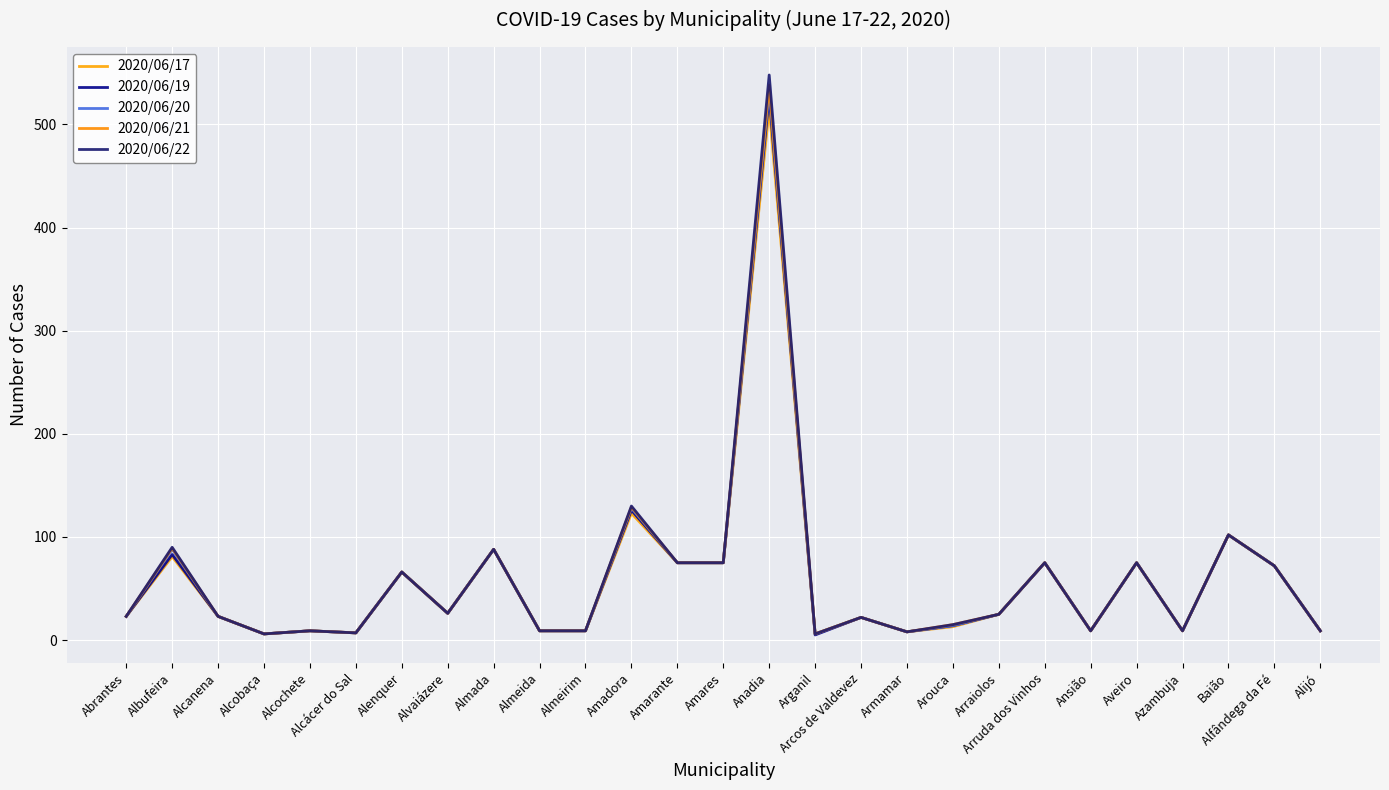

What is the label of the 26th point from the left?

Alfândega da Fé